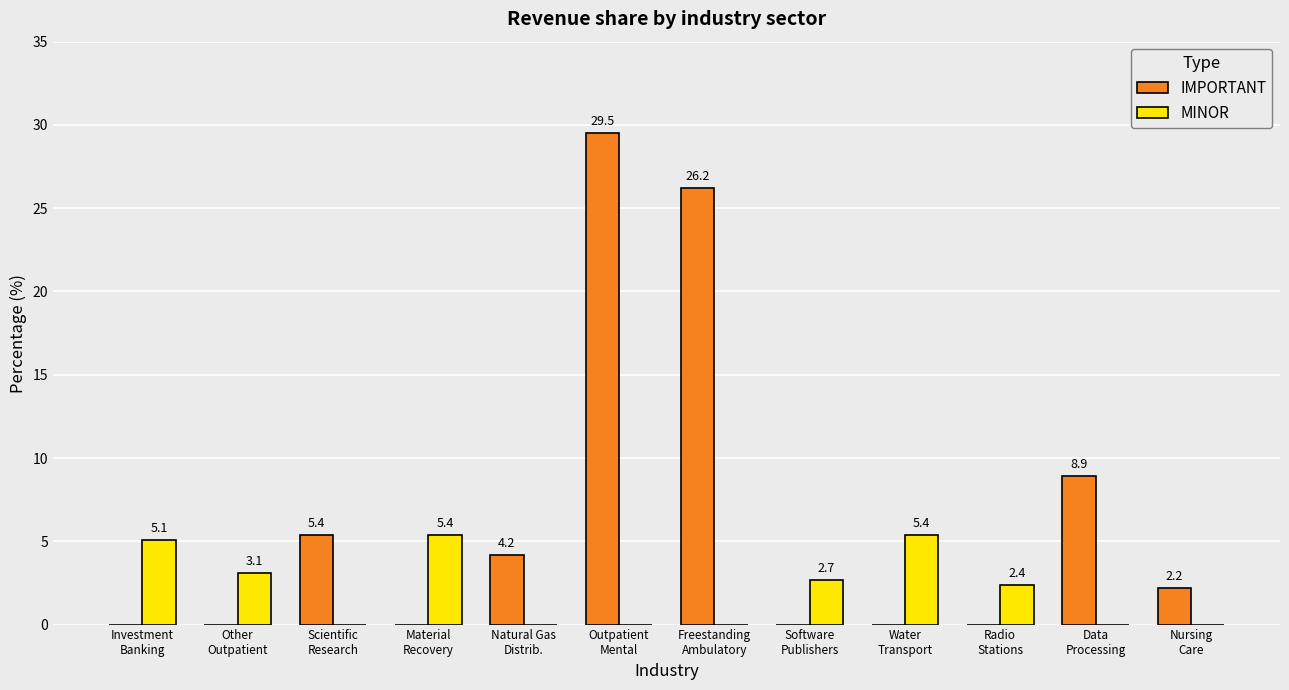

Which series has the largest total across all categories?

IMPORTANT